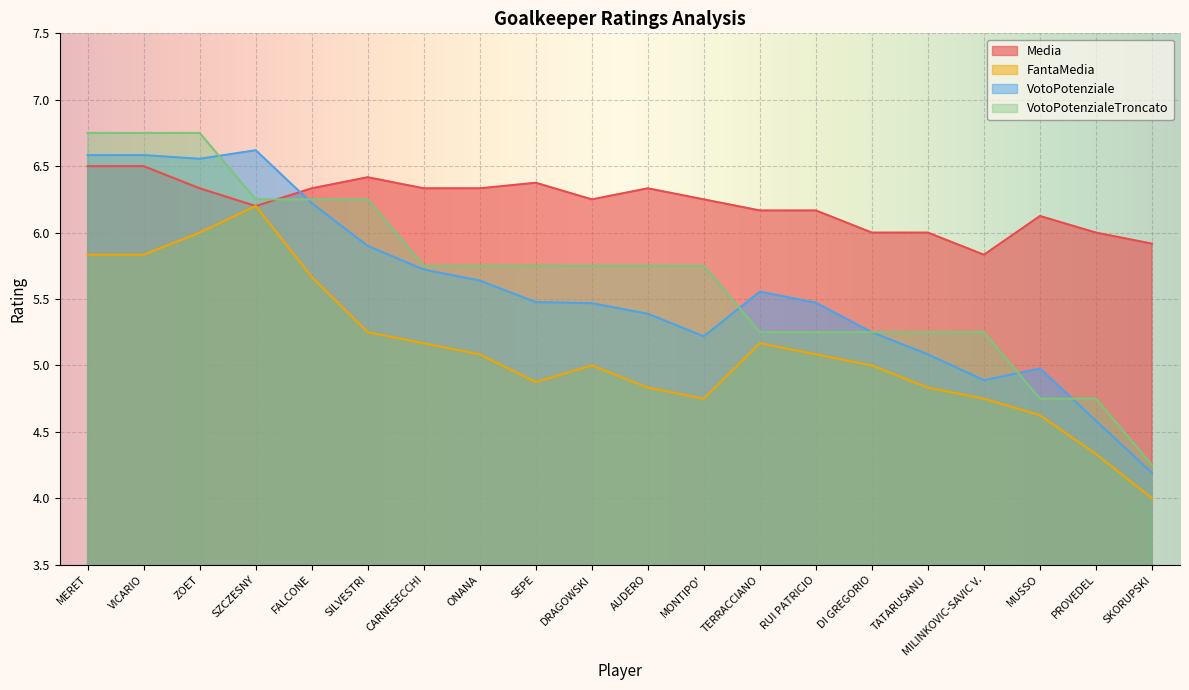

Reading right to left, what are all the values shown in this chart?

Media: 5.9	6.0	6.1	5.8	6.0	6.0	6.2	6.2	6.2	6.3	6.2	6.4	6.3	6.3	6.4	6.3	6.2	6.3	6.5	6.5
FantaMedia: 4.0	4.3	4.6	4.8	4.8	5.0	5.1	5.2	4.8	4.8	5.0	4.9	5.1	5.2	5.2	5.7	6.2	6.0	5.8	5.8
VotoPotenziale: 4.2	4.6	5.0	4.9	5.1	5.2	5.5	5.6	5.2	5.4	5.5	5.5	5.6	5.7	5.9	6.2	6.6	6.6	6.6	6.6
VotoPotenzialeTroncato: 4.2	4.8	4.8	5.2	5.2	5.2	5.2	5.2	5.8	5.8	5.8	5.8	5.8	5.8	6.2	6.2	6.2	6.8	6.8	6.8